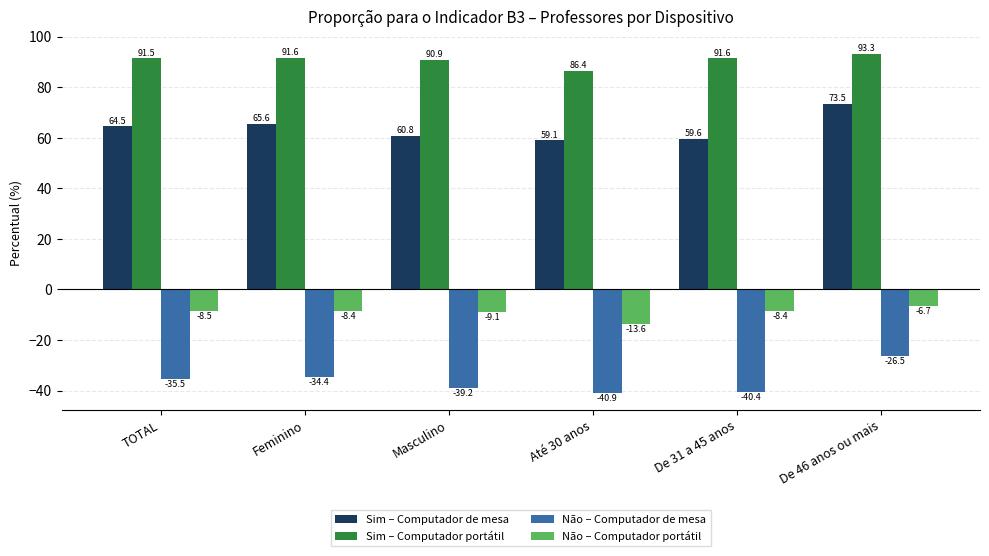

At Masculino, list the series in order from smallest to largest.

Não – Computador de mesa, Não – Computador portátil, Sim – Computador de mesa, Sim – Computador portátil